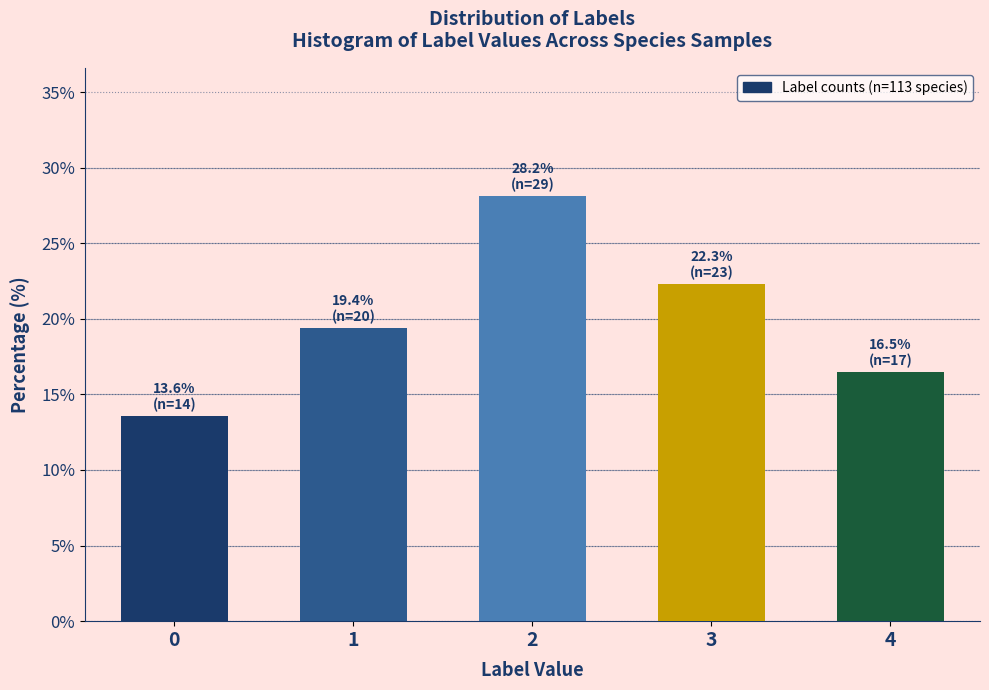

Reading left to right, what are all the values shown in this chart?

13.6	19.4	28.2	22.3	16.5